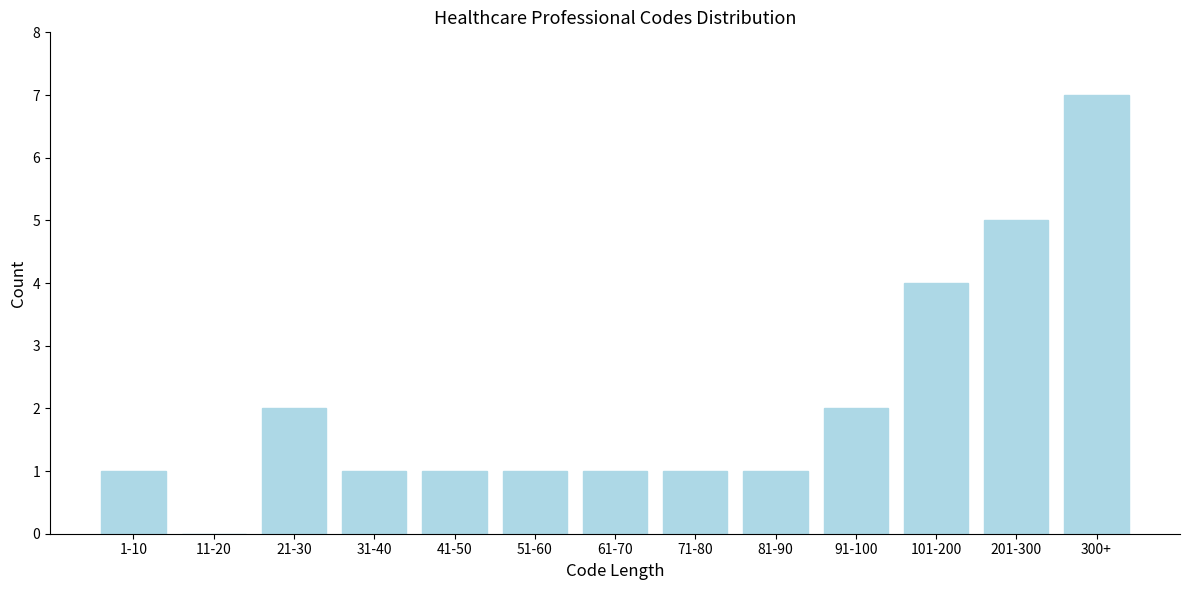

Reading left to right, list all the values displayed in this chart.

1-10=1	11-20=0	21-30=2	31-40=1	41-50=1	51-60=1	61-70=1	71-80=1	81-90=1	91-100=2	101-200=4	201-300=5	300+=7